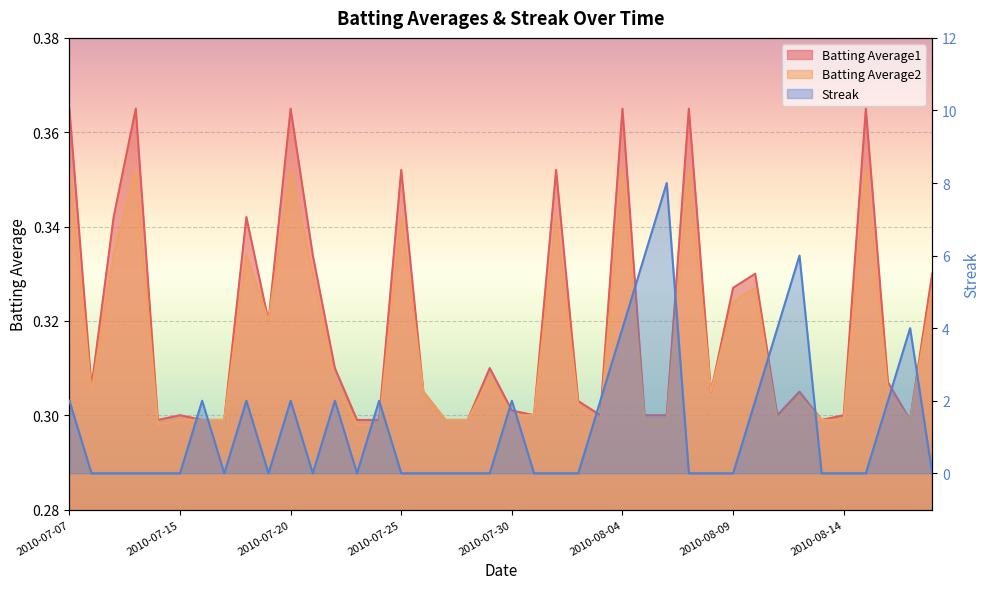

True or false: Batting Average2 and Batting Average1 intersect in this chart.

False